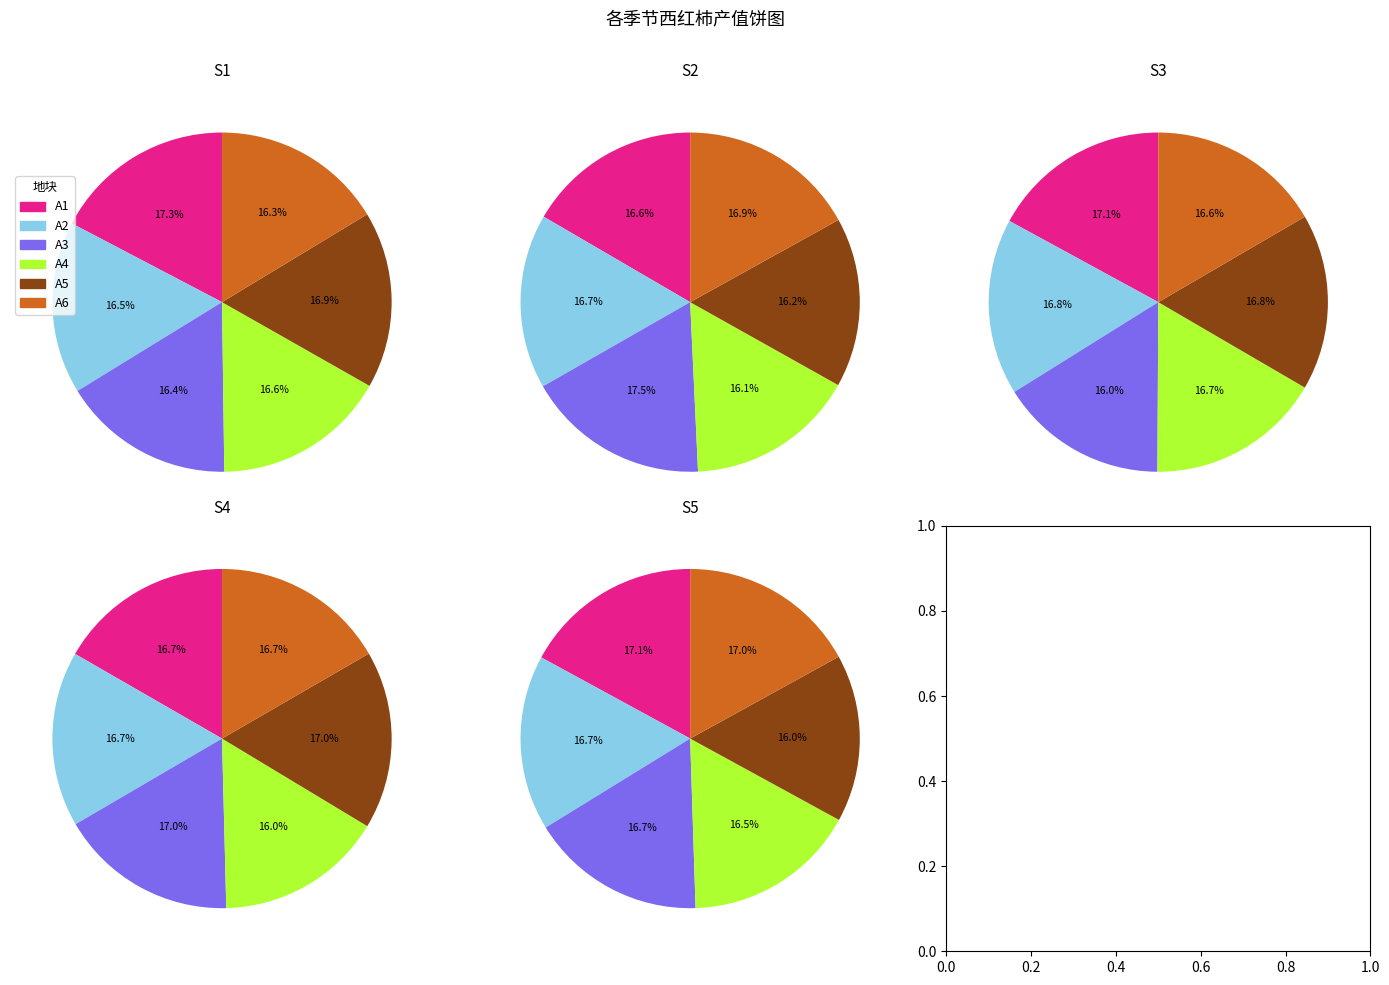

Which category has the biggest portion of the pie?

A1